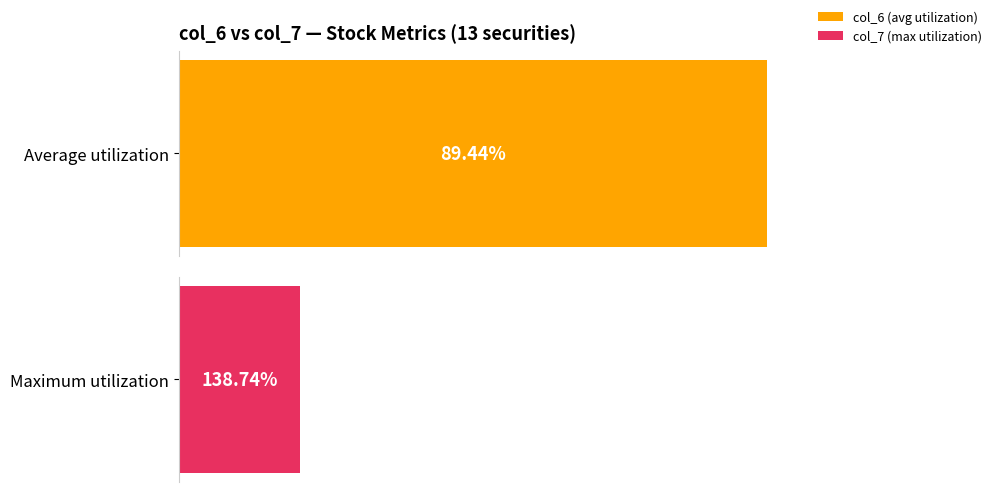

Which series has the largest total across all categories?

col_7